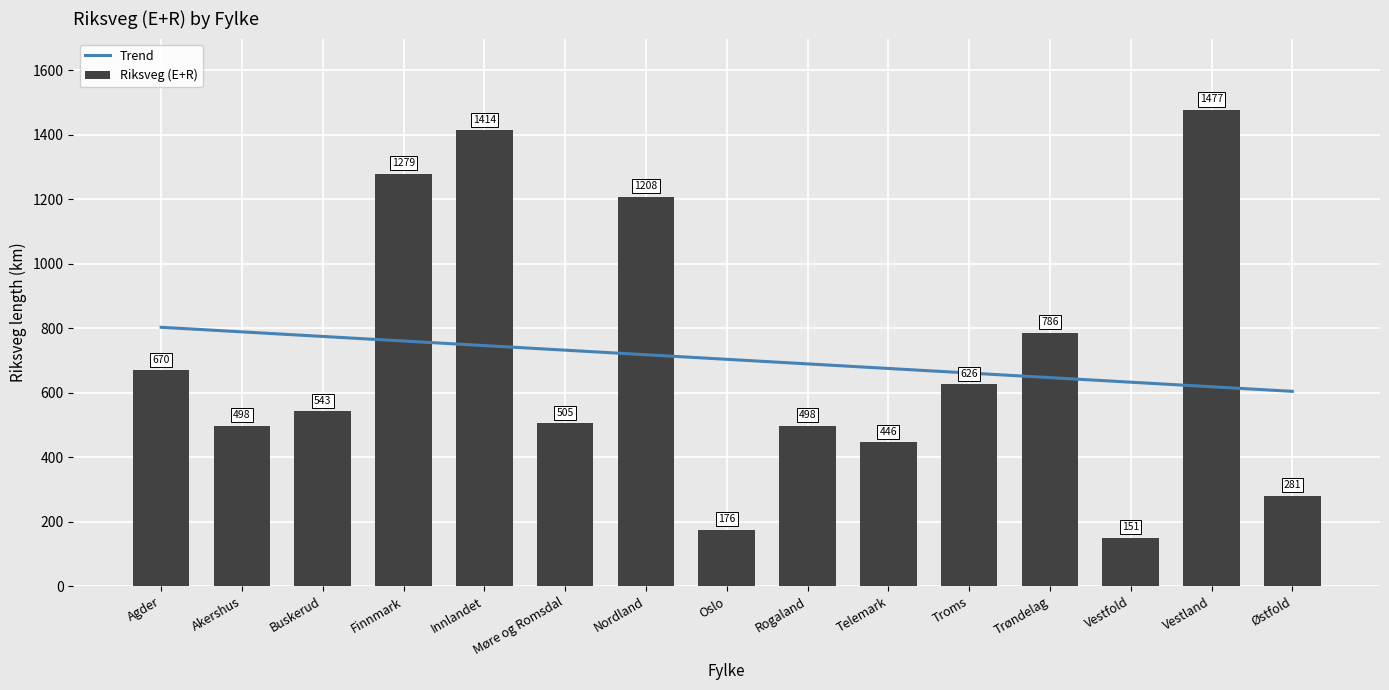

List the labels in order of value, smallest first.

Vestfold, Oslo, Østfold, Telemark, Akershus, Rogaland, Møre og Romsdal, Buskerud, Troms, Agder, Trøndelag, Nordland, Finnmark, Innlandet, Vestland